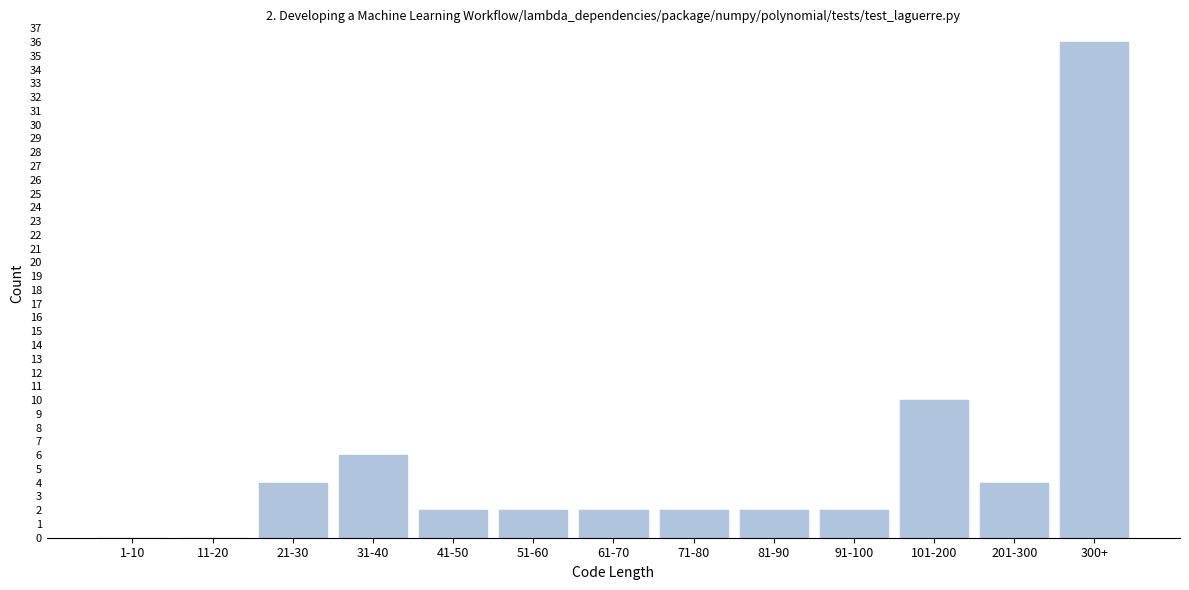

Reading left to right, extract all data points from this chart.

1-10=0	11-20=0	21-30=4	31-40=6	41-50=2	51-60=2	61-70=2	71-80=2	81-90=2	91-100=2	101-200=10	201-300=4	300+=36